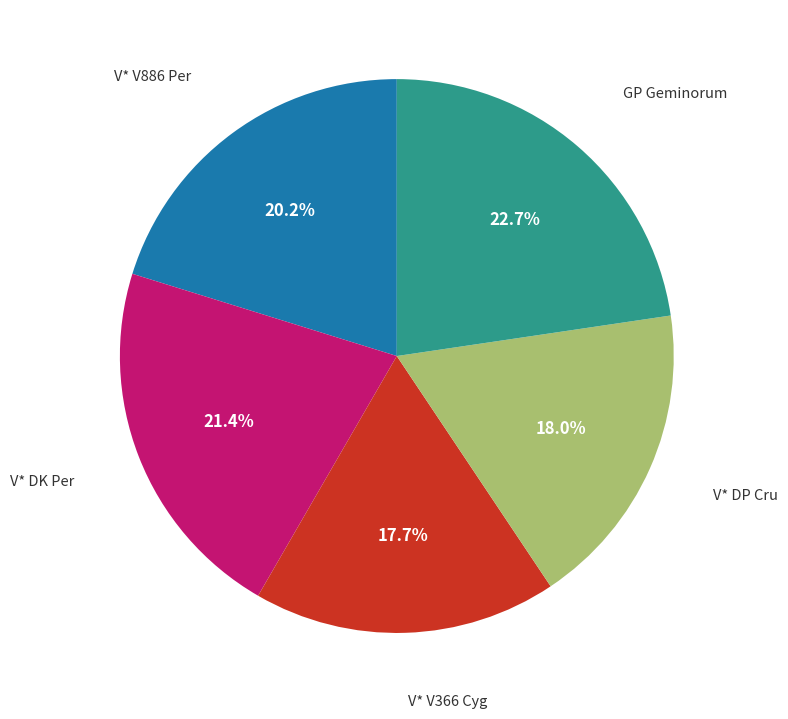

Is there any slice that represents more than half of the pie?

No